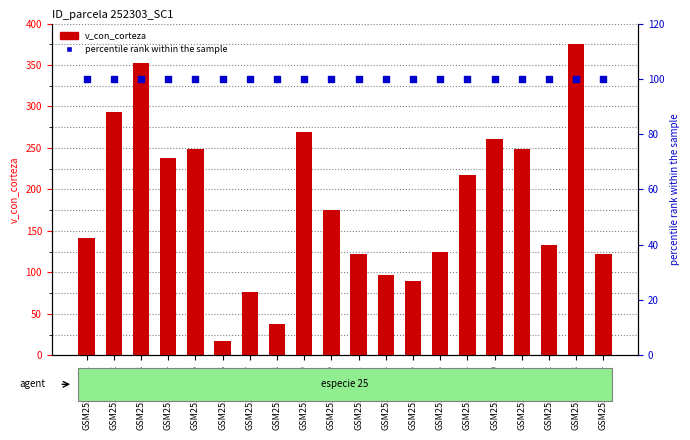

What are all the series names shown in the legend?

v_con_corteza, percentile rank within the sample